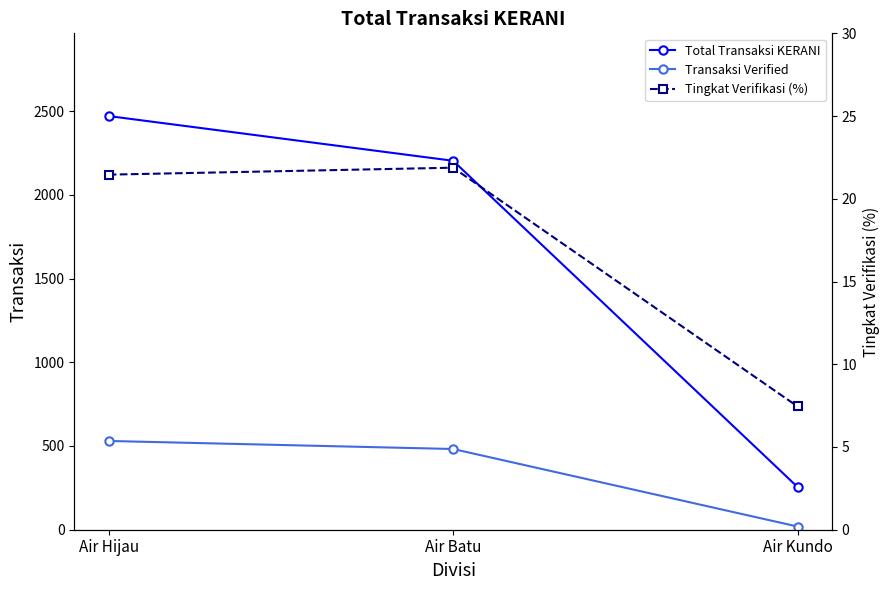

What is the difference between the Total Transaksi KERANI values at Air Batu and Air Kundo?

1948